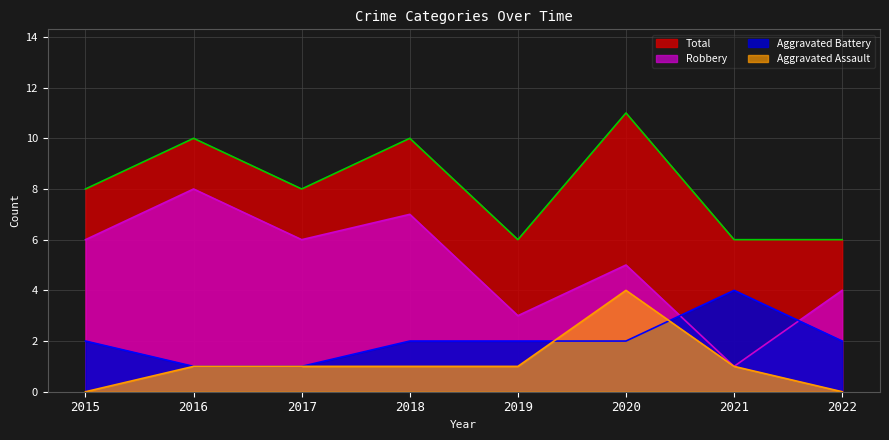

The value of Total at 2015 is 13. True or false?

False